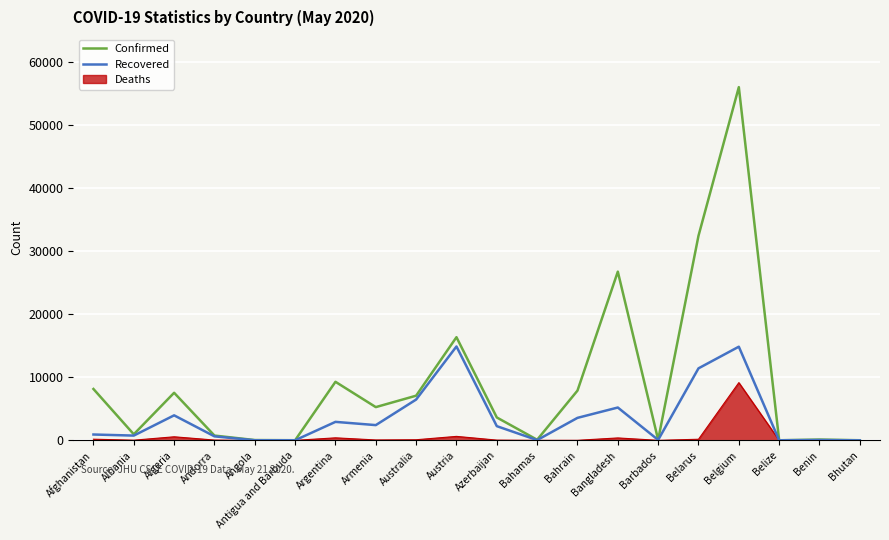

What is the difference between the maximum and minimum values in the Confirmed series?

55965